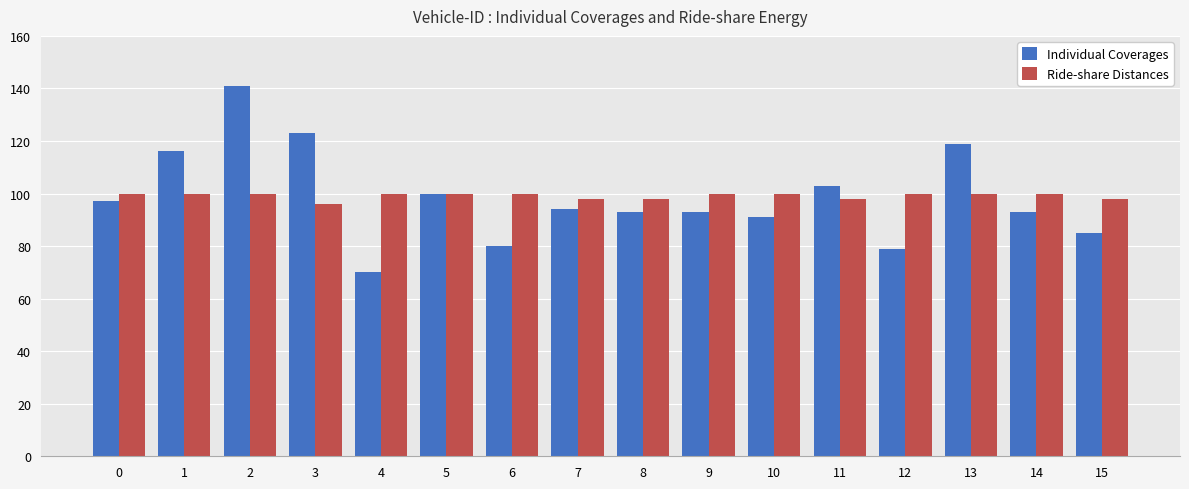

Rank the series by their maximum value, from highest to lowest.

Individual Coverages, Ride-share Distances